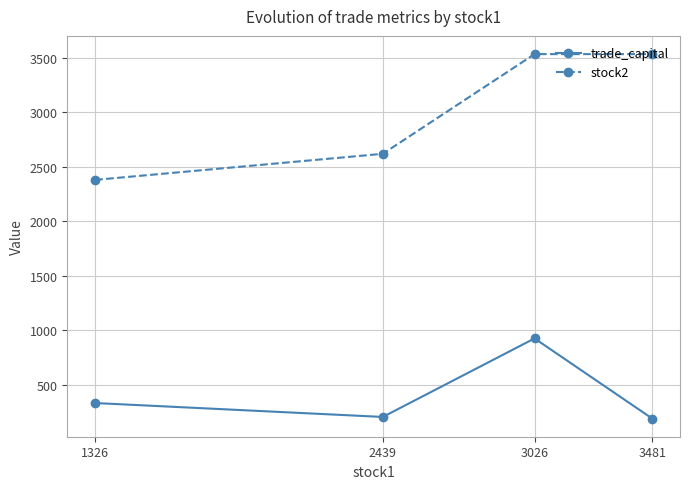

Rank the series by their maximum value, from highest to lowest.

stock2, trade_capital